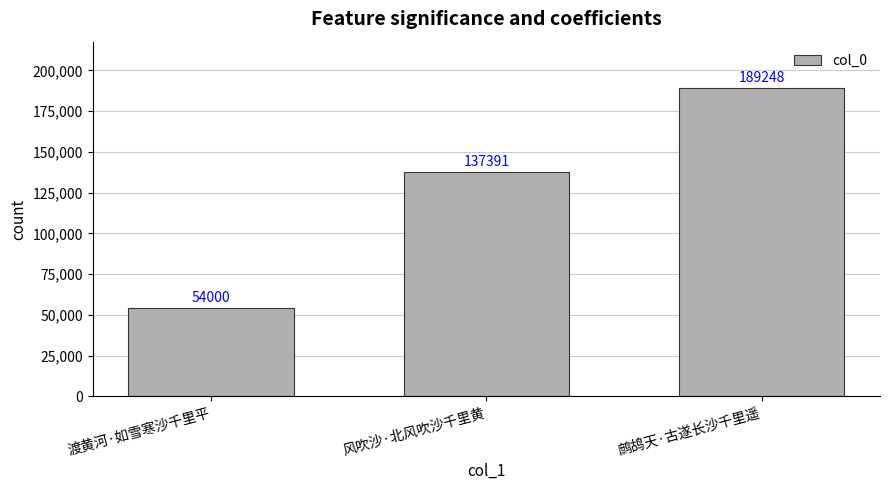

The chart shows a value of 40171 at 风吹沙·北风吹沙千里黄. True or false?

False